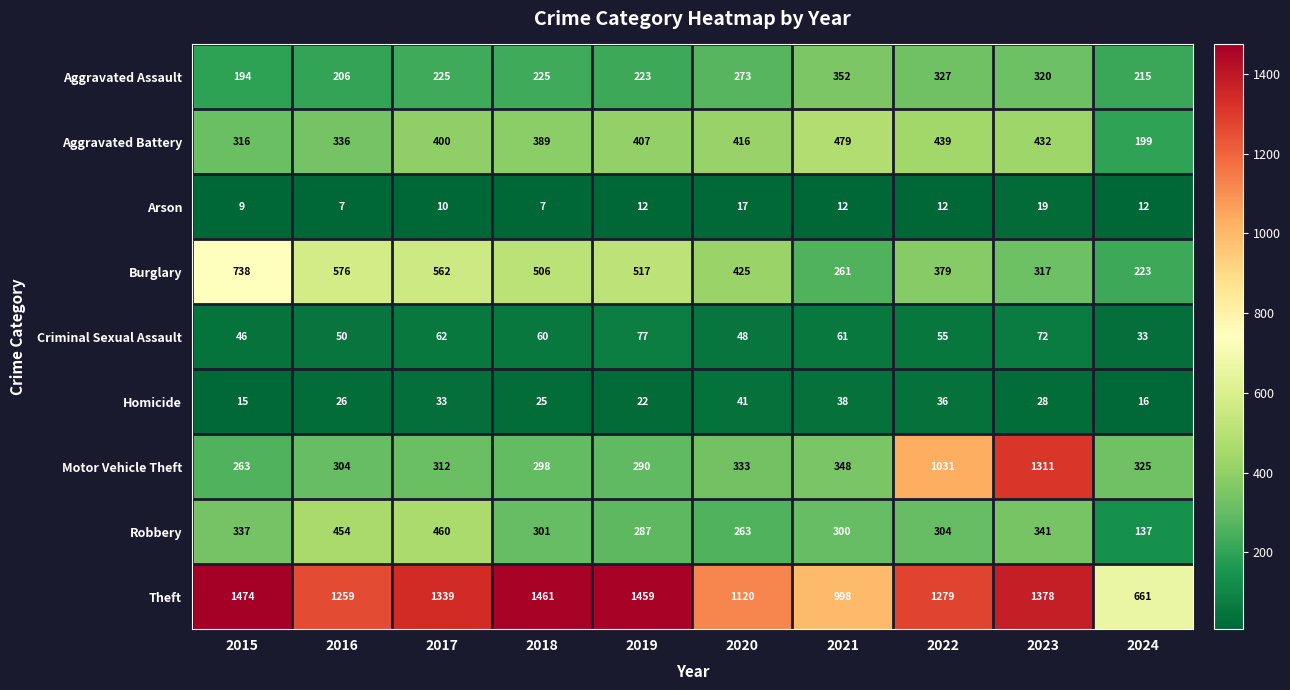

Rank the series at 2015 from highest to lowest value.

Theft, Burglary, Robbery, Aggravated Battery, Motor Vehicle Theft, Aggravated Assault, Criminal Sexual Assault, Homicide, Arson